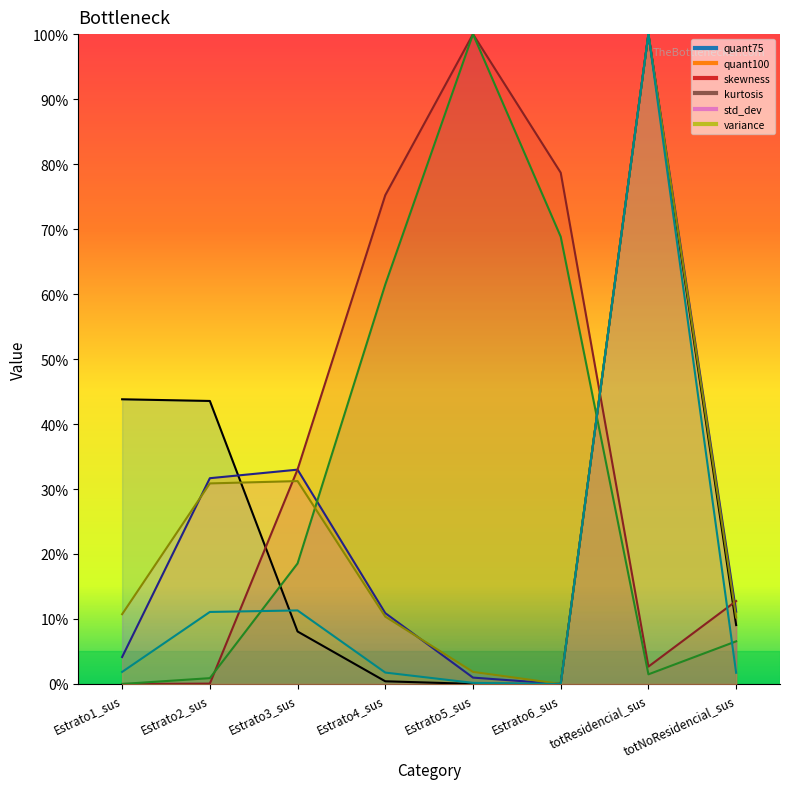

Is the value of variance at totResidencial_sus greater than the value of std_dev at Estrato1_sus?

Yes